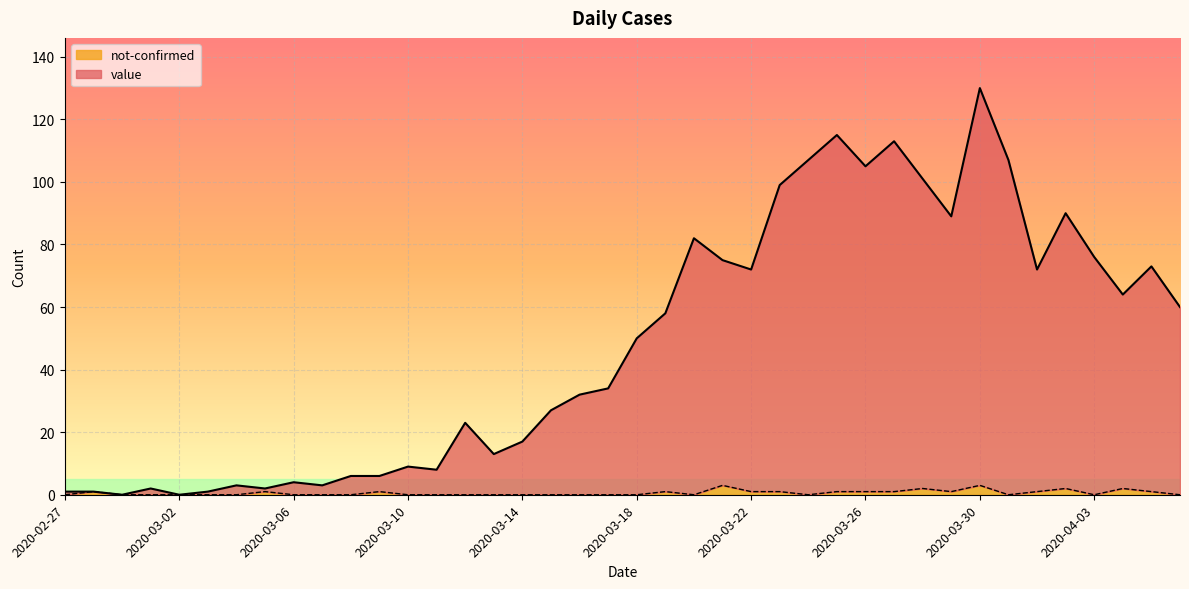

What is the sum of all value values?

1930